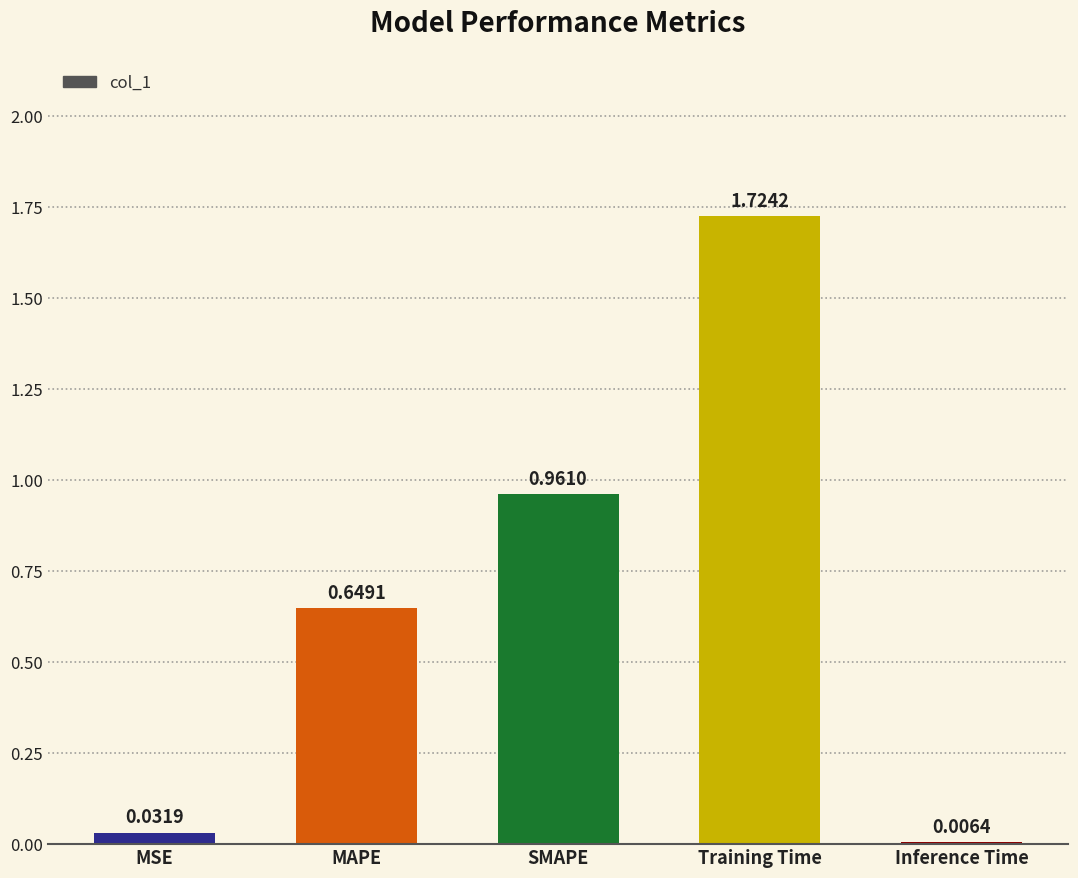

What is the sum of all values?

3.4